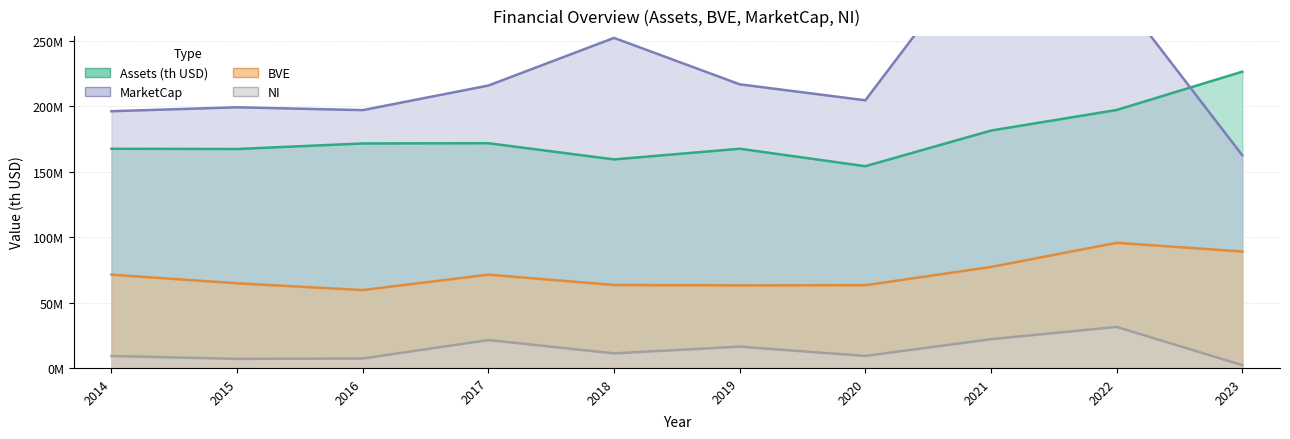

True or false: BVE and MarketCap cross at least once.

False